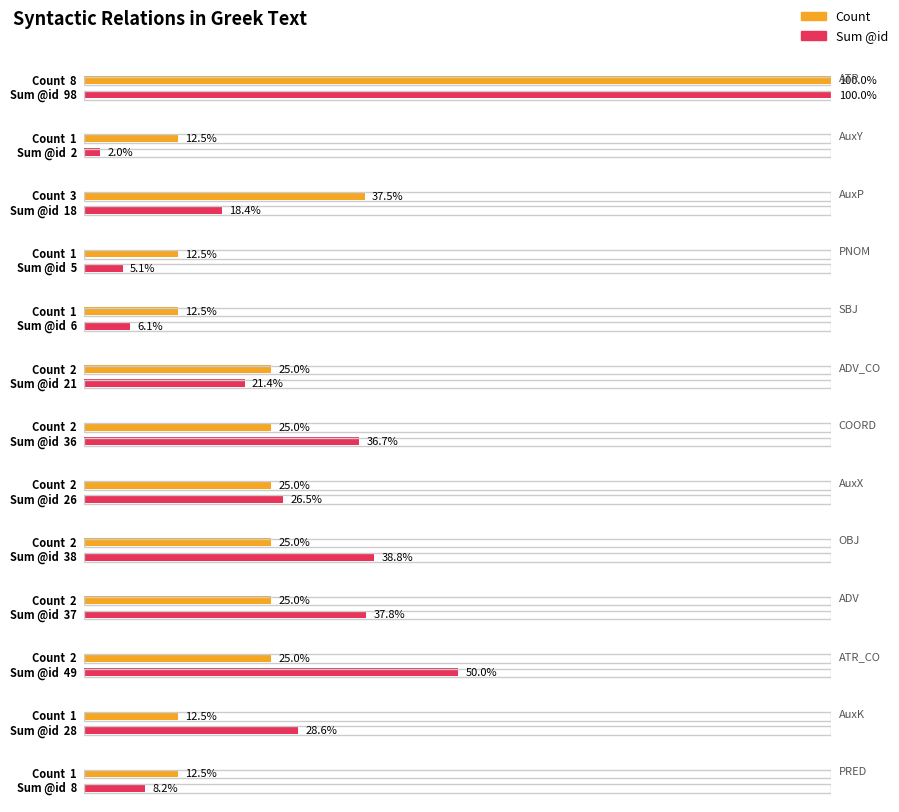

True or false: the data shows 3 at OBJ.

False